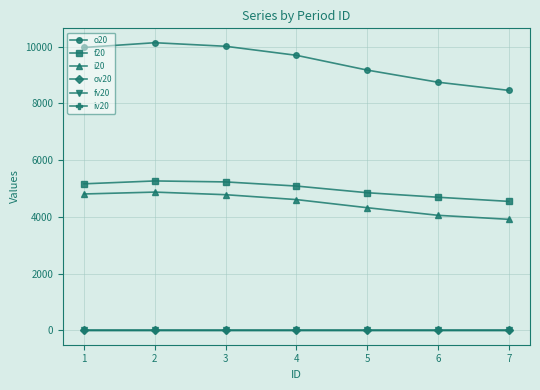

Which series has the largest total across all categories?

o20